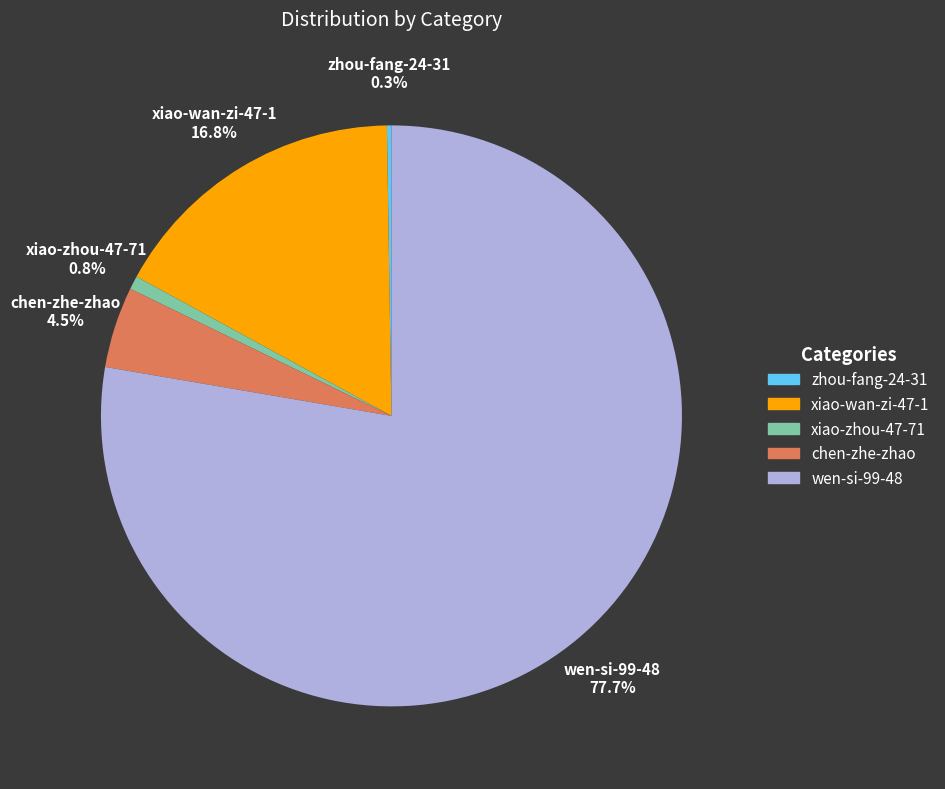

Is wen-si-99-48 the majority of the pie?

Yes